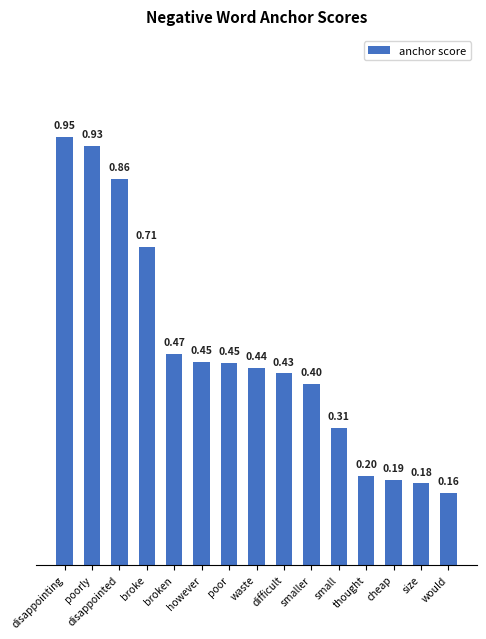

What is the label of the 9th bar from the right?

poor